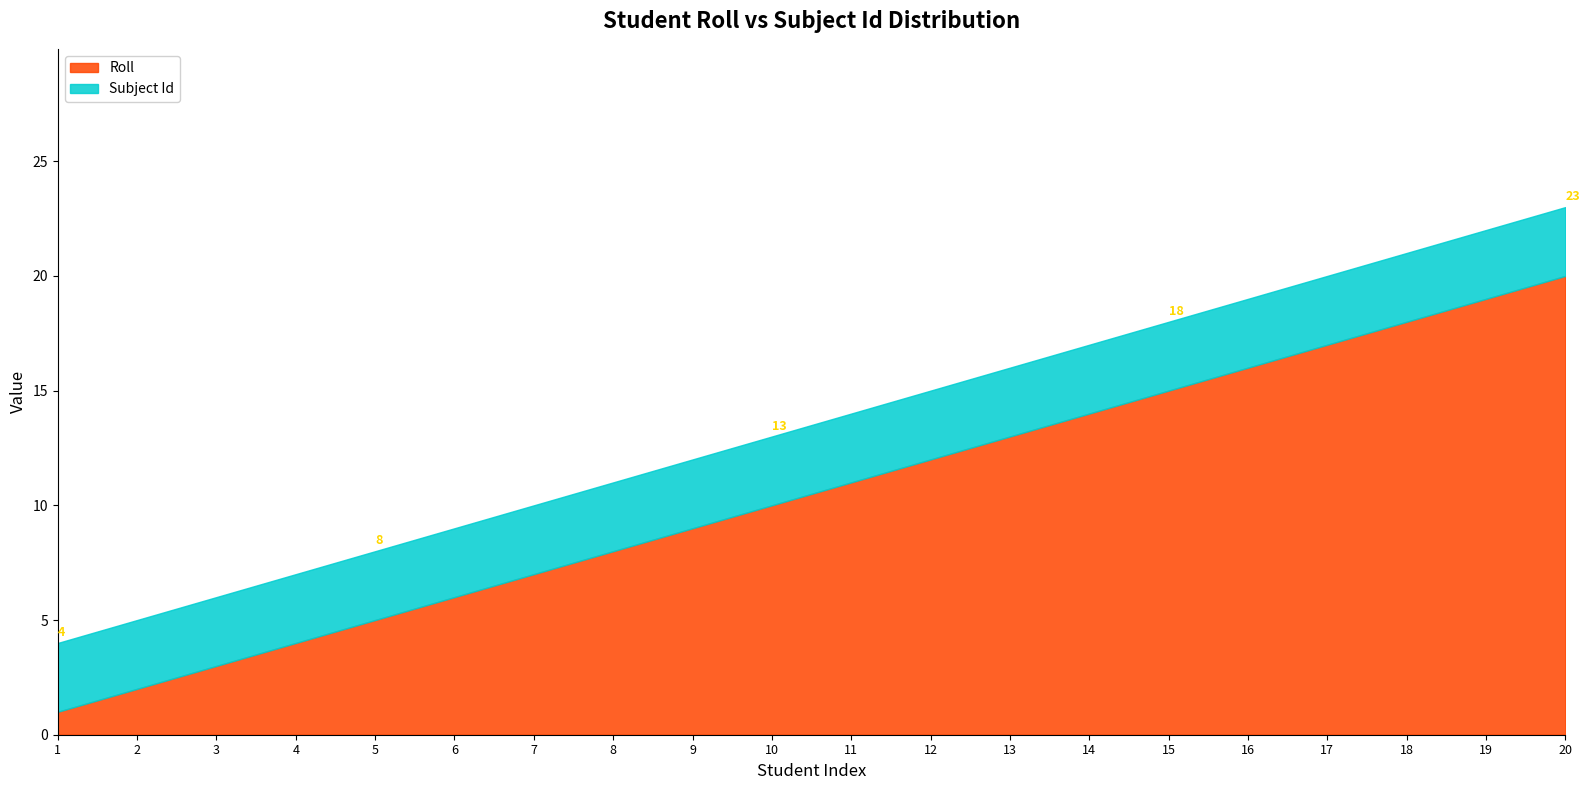

How many distinct data groups are displayed?

2